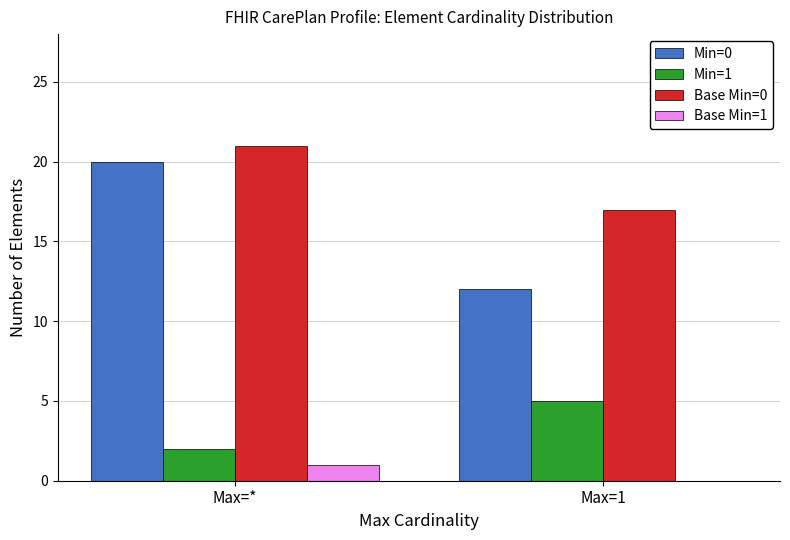

At which category is the sum across all series the highest?

Max=*